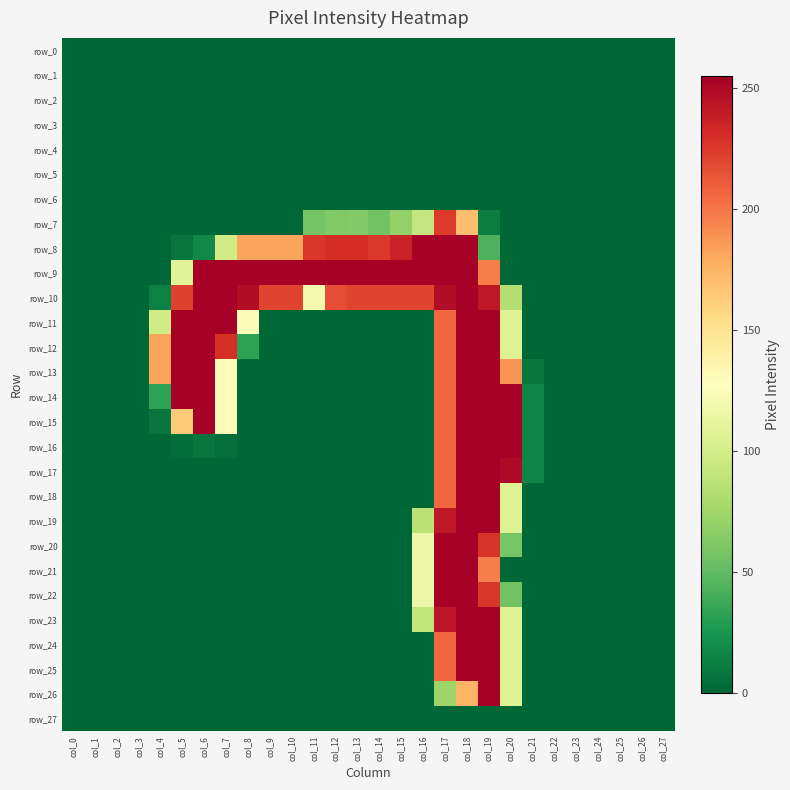

What is the sum of all row_20 values?

910